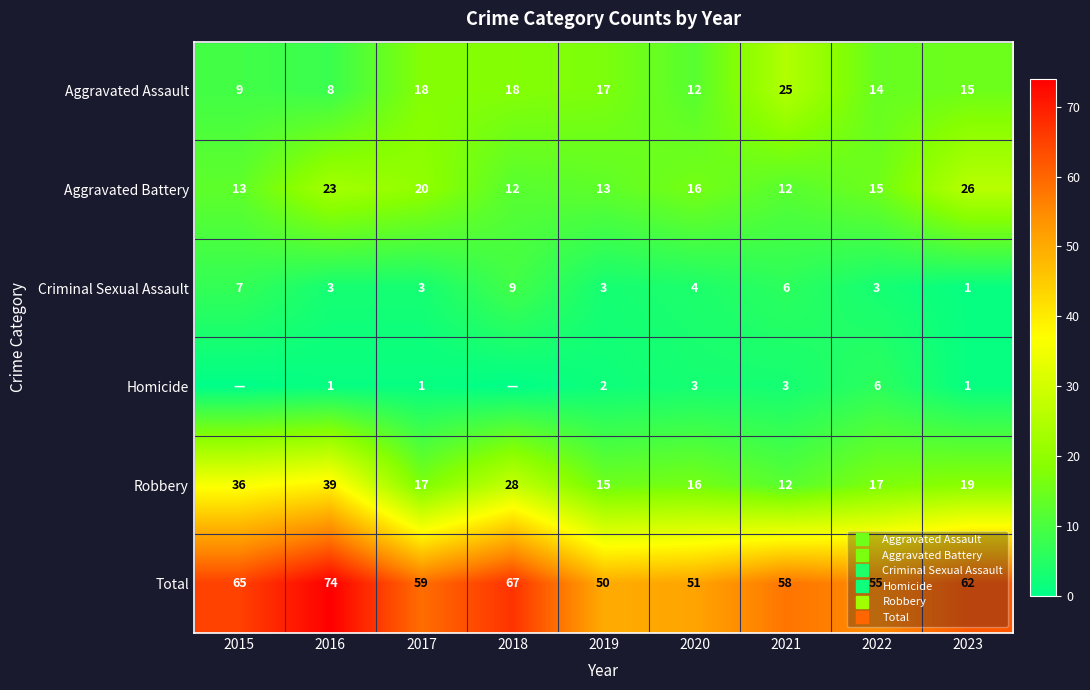

At which label is Homicide closest to 3?

2020